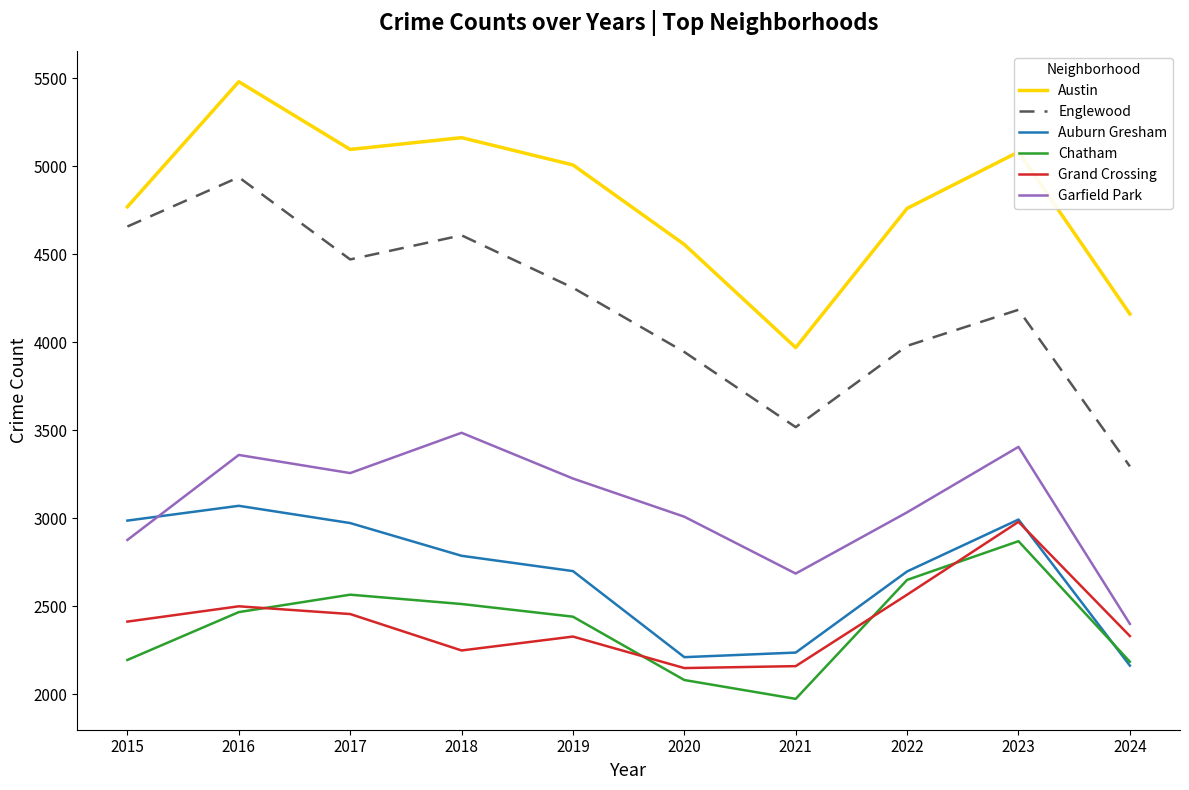

What is the difference between the Grand Crossing values at 2021 and 2022?

406